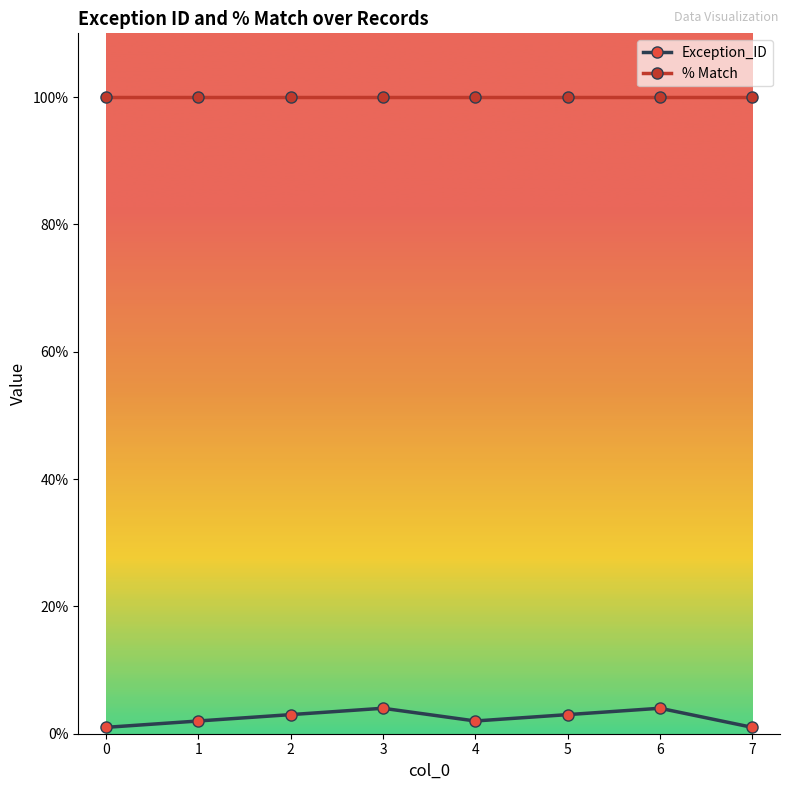

What is the value of the Exception_ID point at the 8th from the left?

1